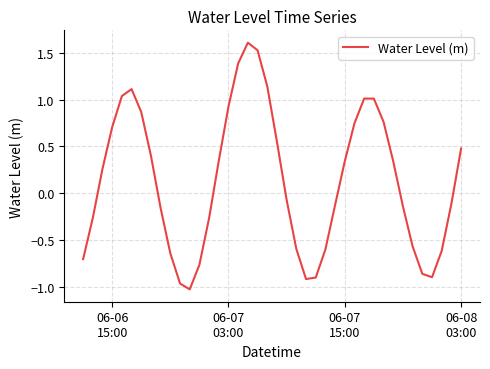

What is the difference between the maximum and minimum values?

2.6